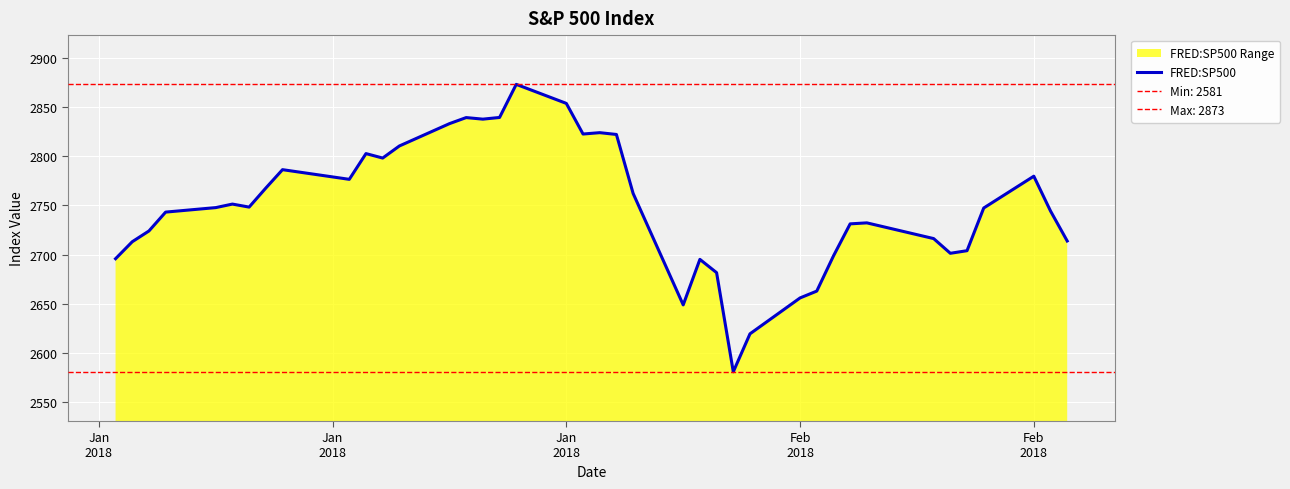

What is the maximum value shown in the chart?

2872.9